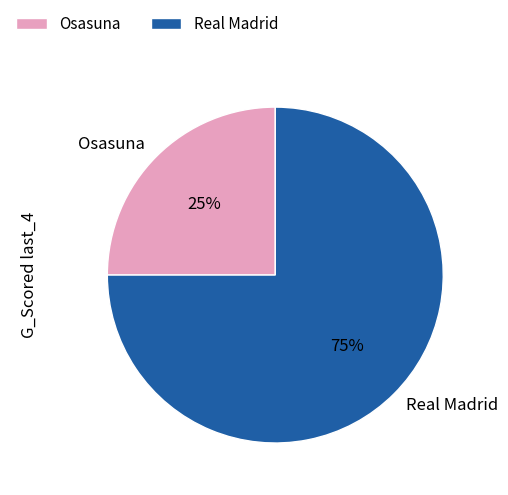

Approximately how many times larger is the value at Osasuna compared to Real Madrid?

0.3